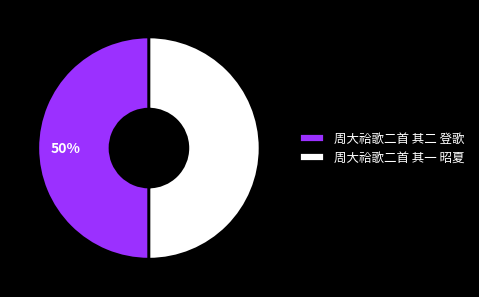

To the nearest percent, what portion does 周大祫歌二首 其一 昭夏 represent?

50%